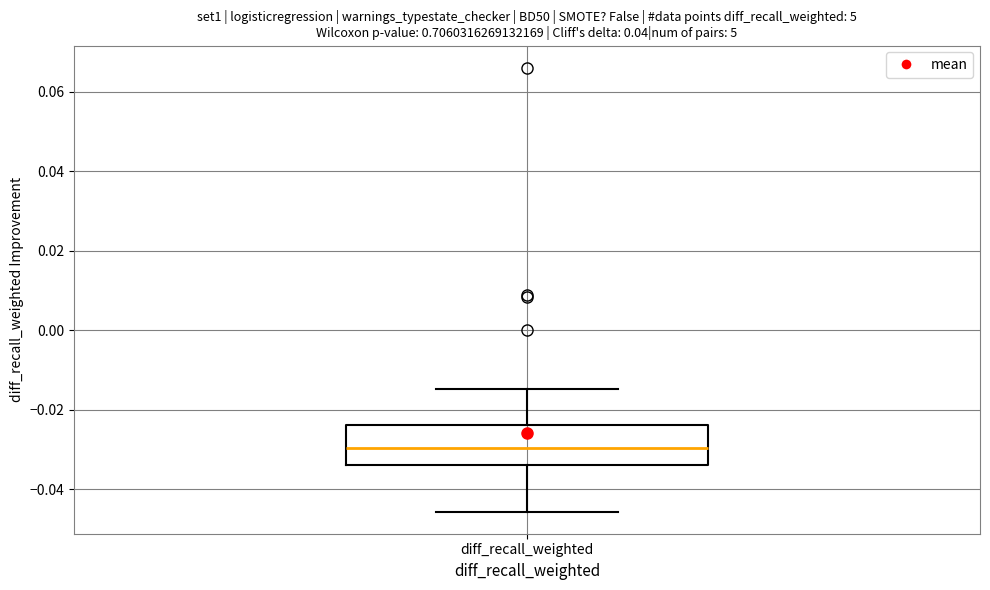

Where does the lower whisker of the box for diff_recall_weighted end on the y-axis? The values are not printed on the chart, so give them approximately, as read against the axis.

-0.046